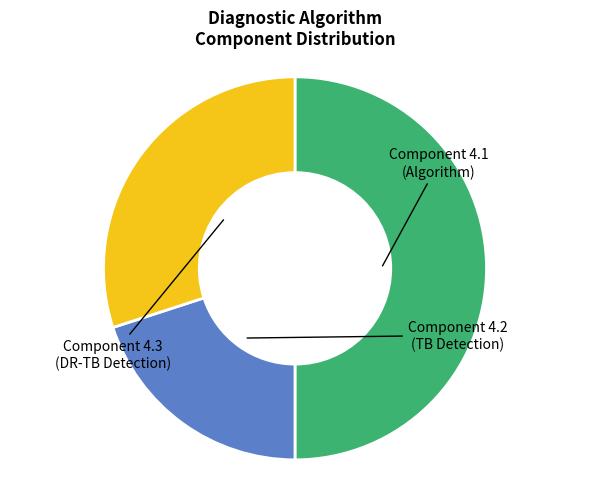

Count the number of slices in the pie.

3